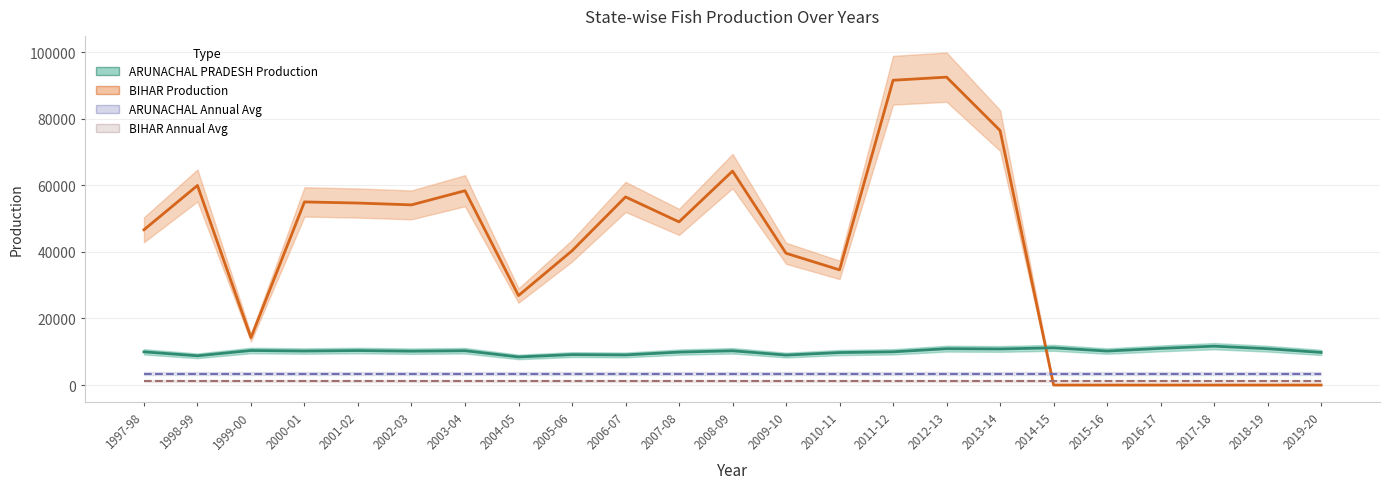

At which category does BIHAR Production reach its first local valley?

1999-00